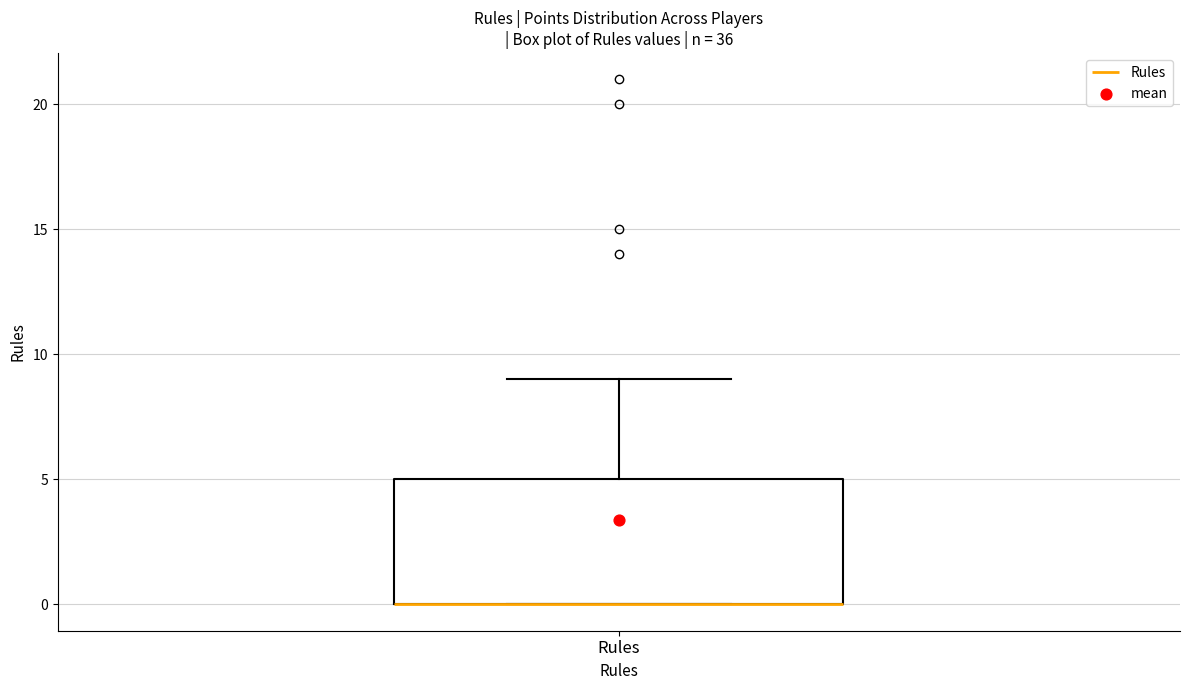

Read this box plot against the y-axis: the position of the median line, the range covered by the box, and the ends of both whiskers. The values are not printed on the chart, so give them approximately, as read against the axis.

median 0 (drawn on the box's lower edge), box 0 to 5, whiskers 0 to 9